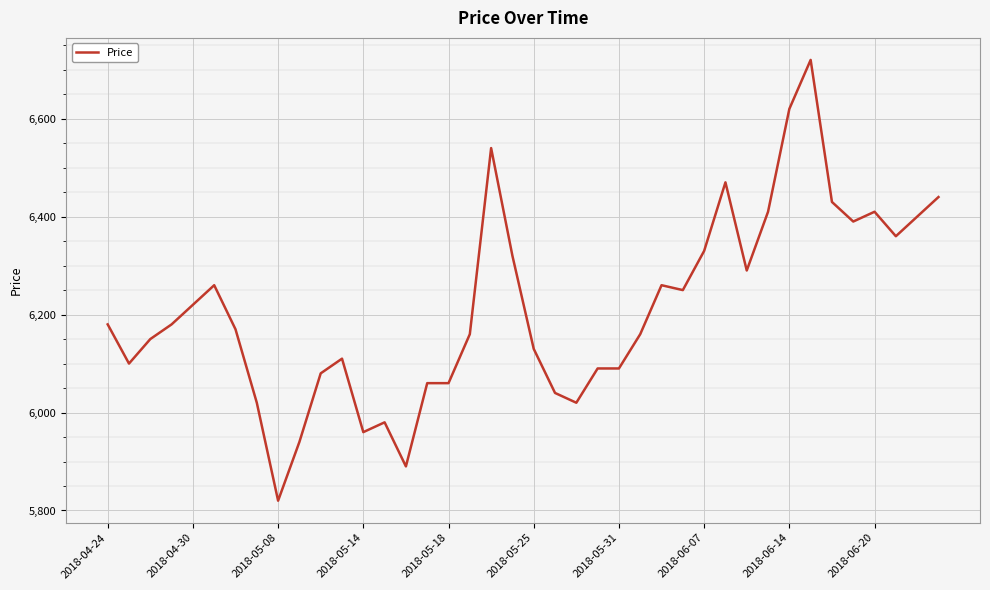

What is the greatest value displayed?

6720